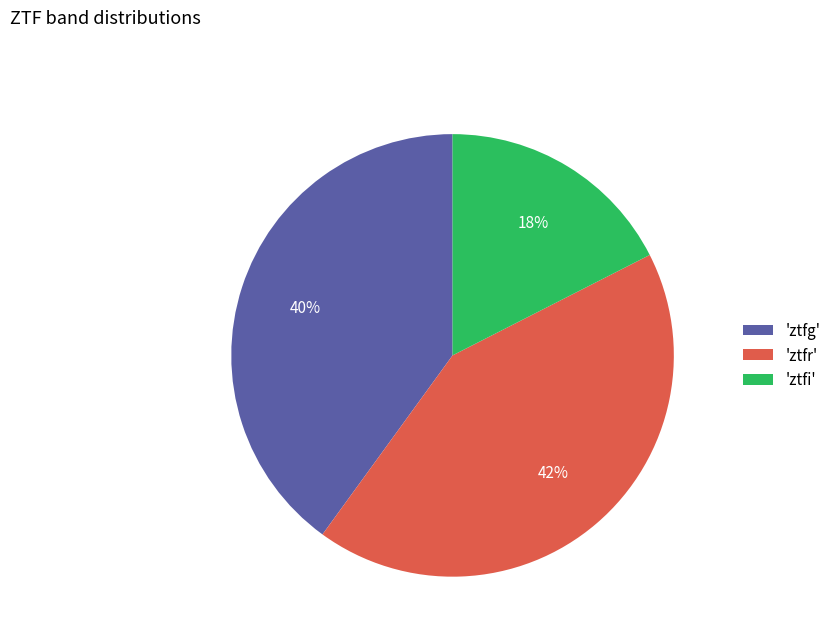

Which slice is the smallest?

'ztfi'